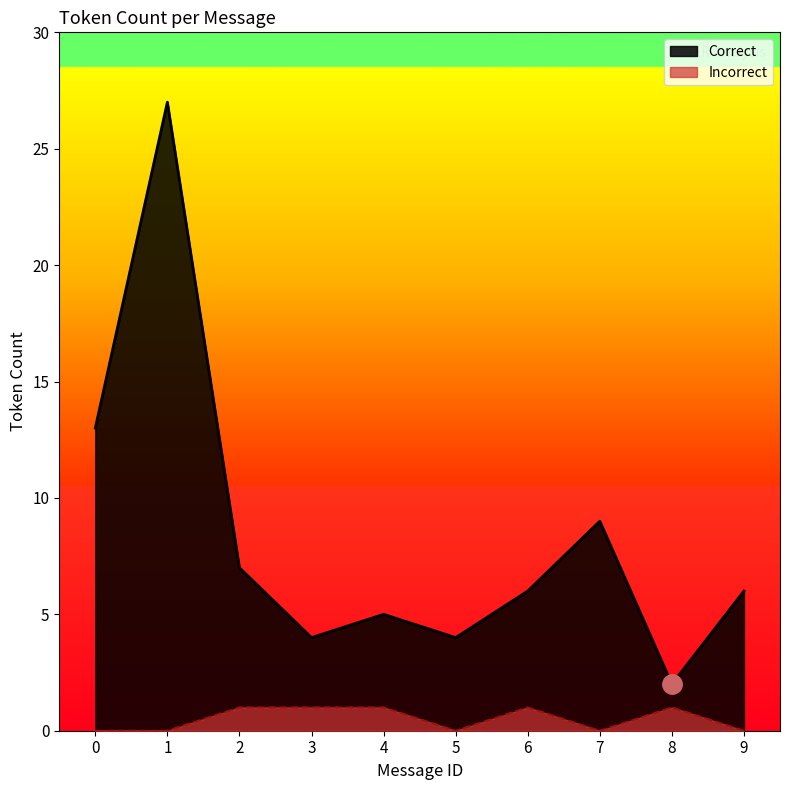

At which category does the data reach its first local valley?

3